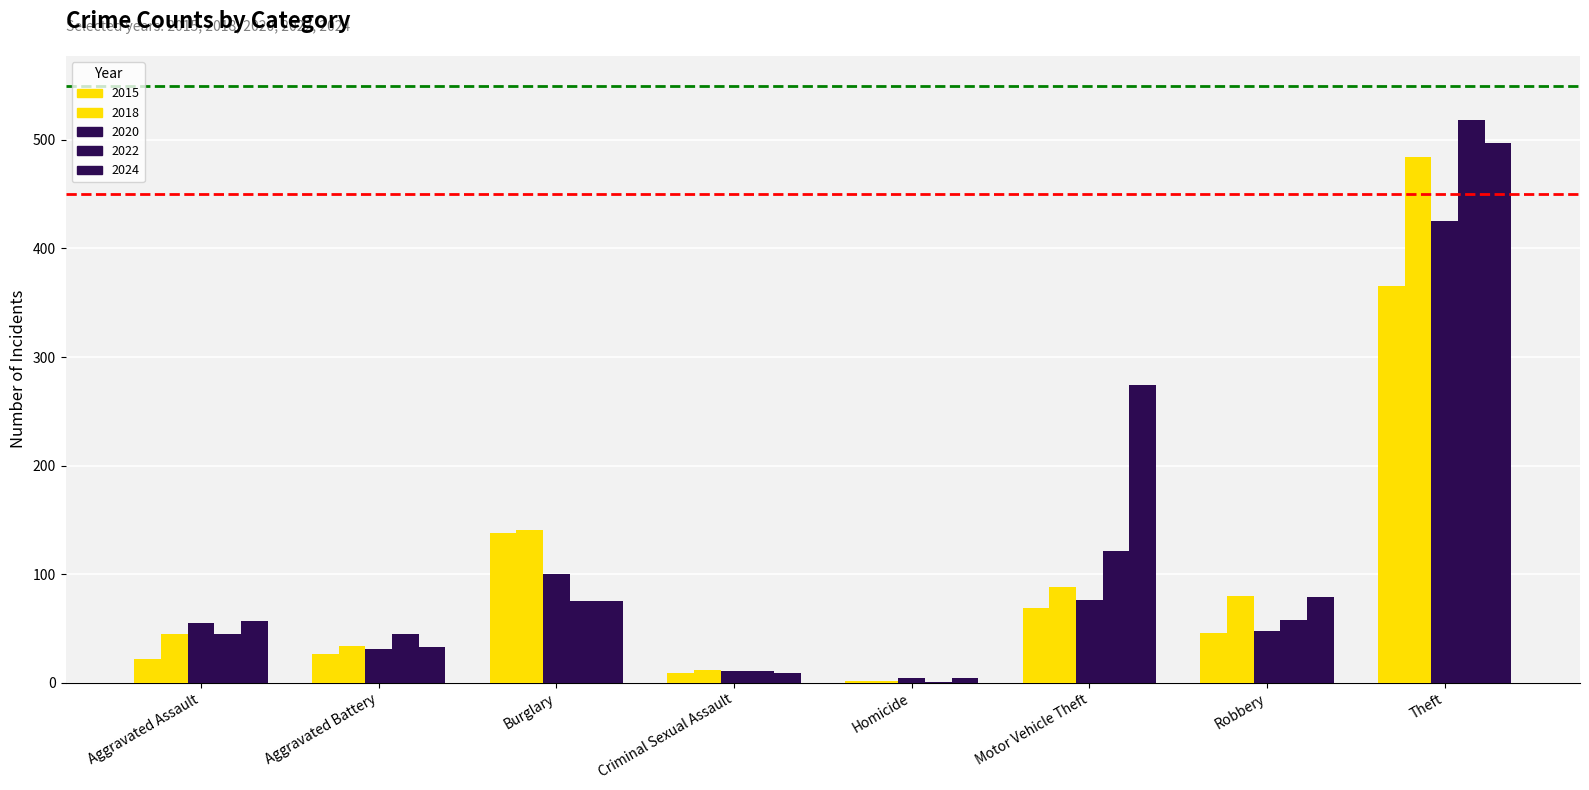

What is the difference between the highest and lowest values at Burglary?

66